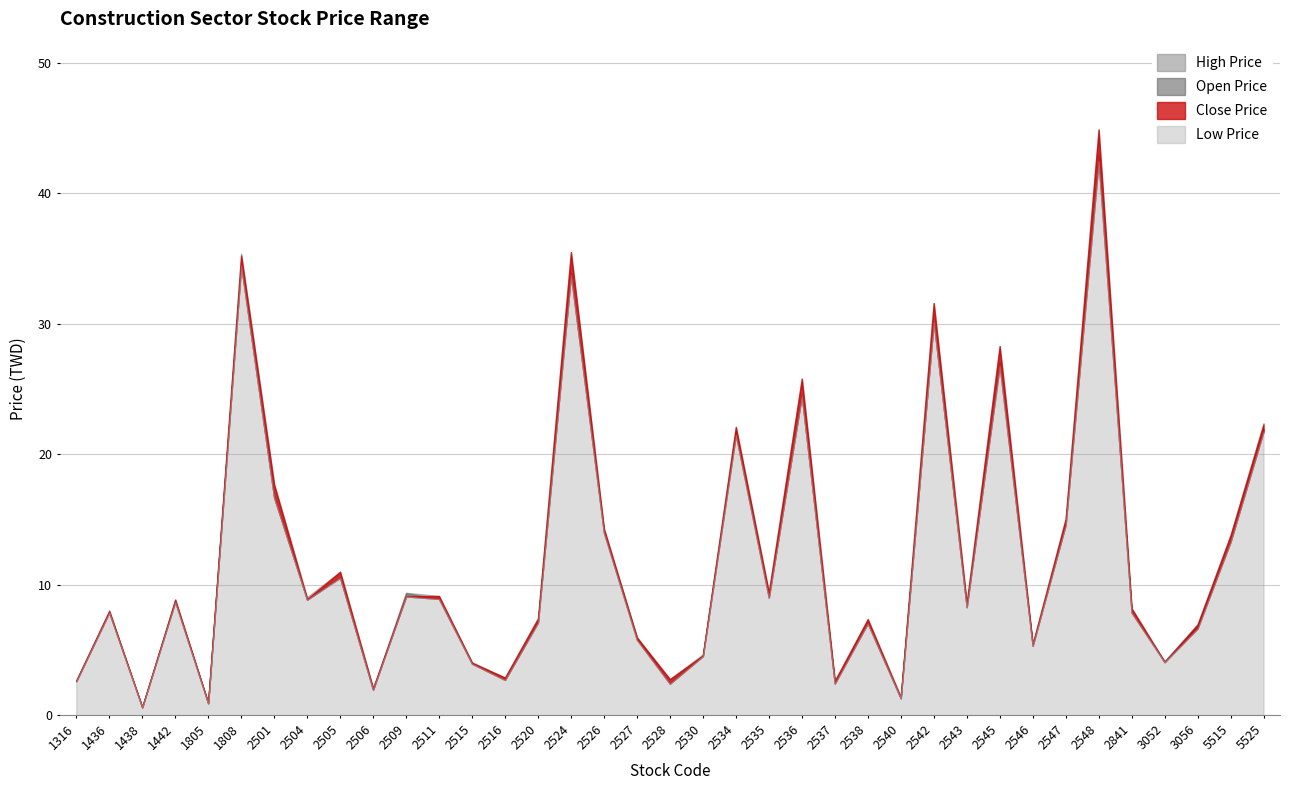

Count the number of categories in the chart.

37